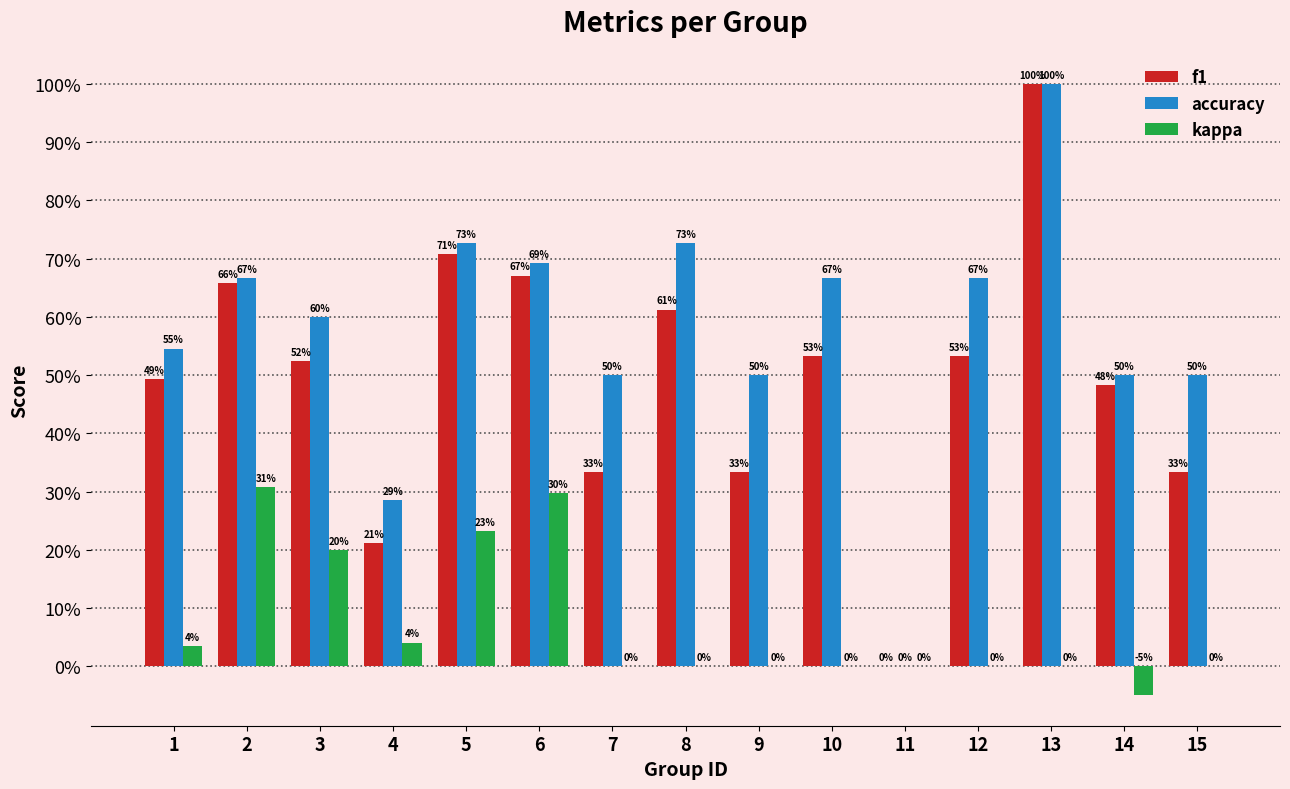

What are all the series names shown in the legend?

f1, accuracy, kappa